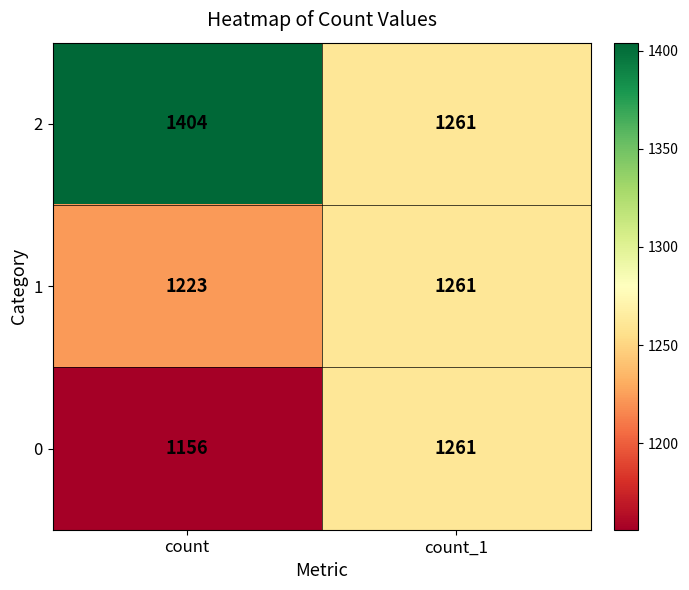

The value of 0 at count is 1156. True or false?

True